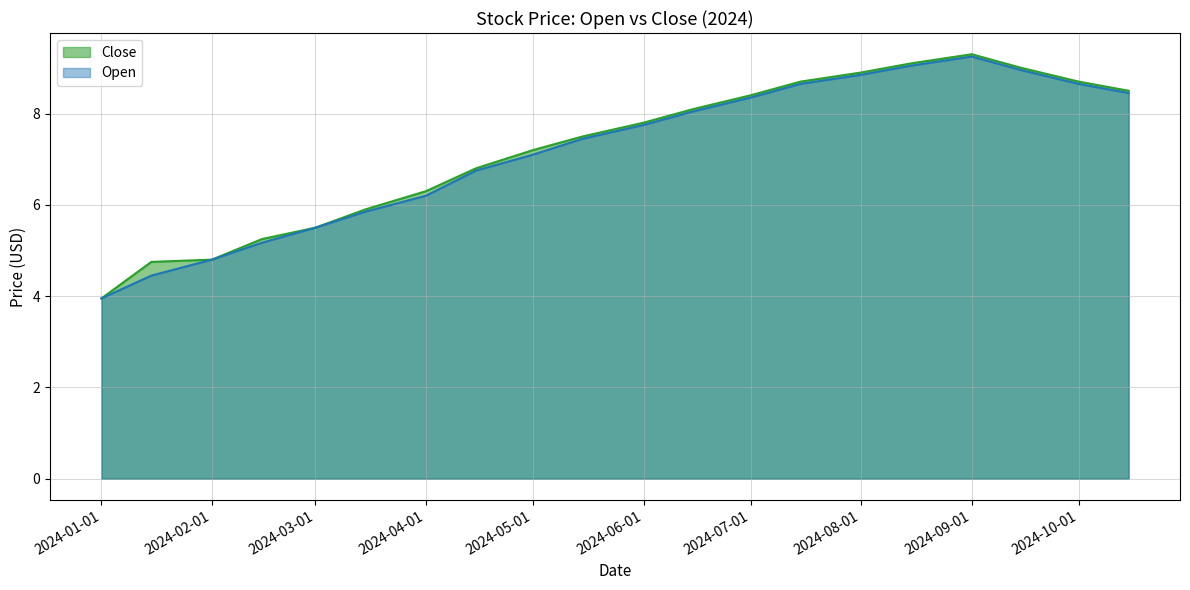

At how many categories does at least one series exceed 6?

14